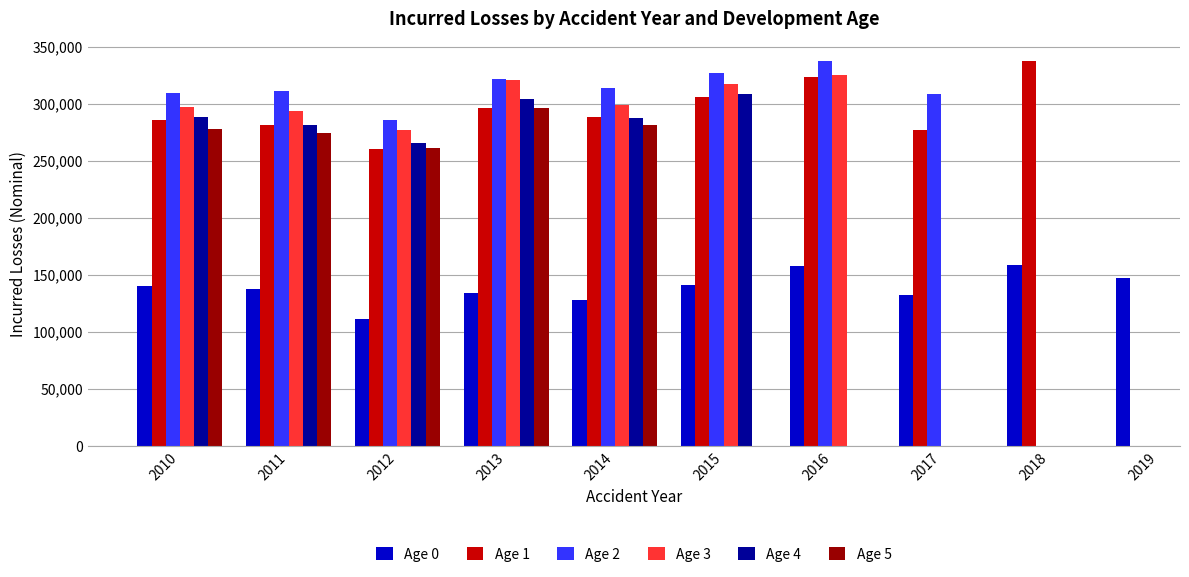

Rank the series at 2012 from lowest to highest value.

Age 0, Age 1, Age 5, Age 4, Age 3, Age 2